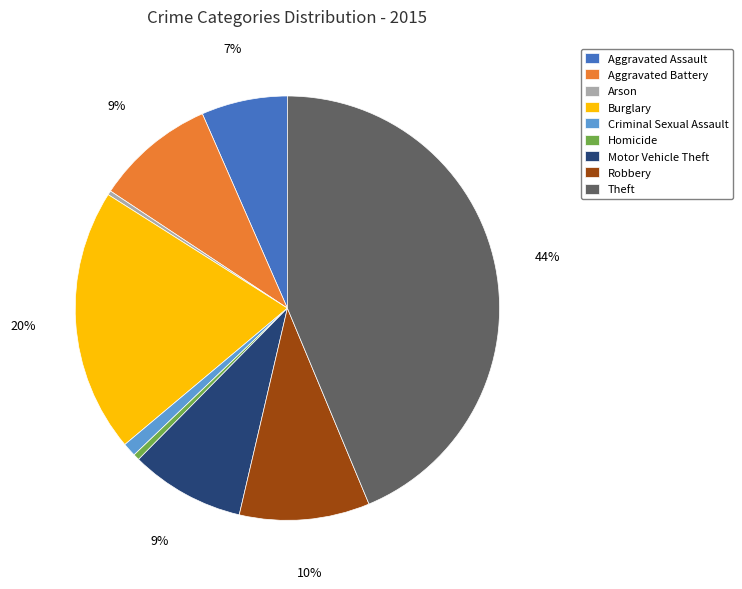

Count the number of slices in the pie.

9